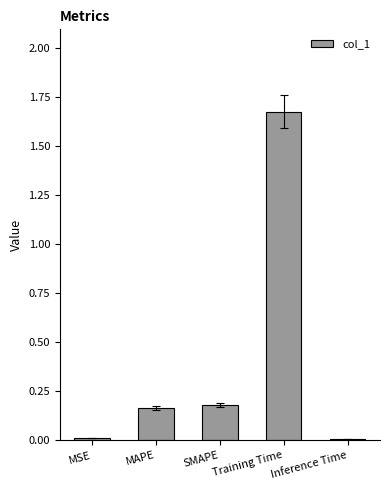

At which category does the chart reach its peak across all series?

Training Time